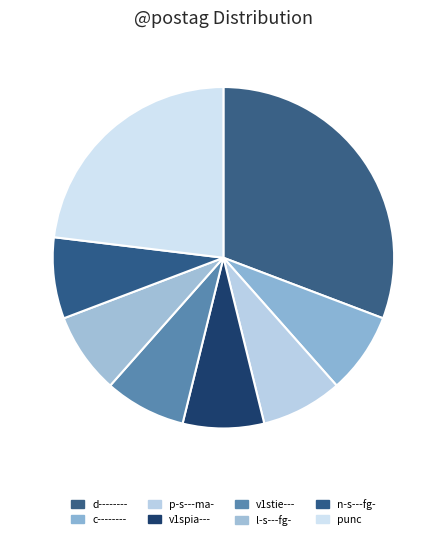

Which slice is the largest?

d--------